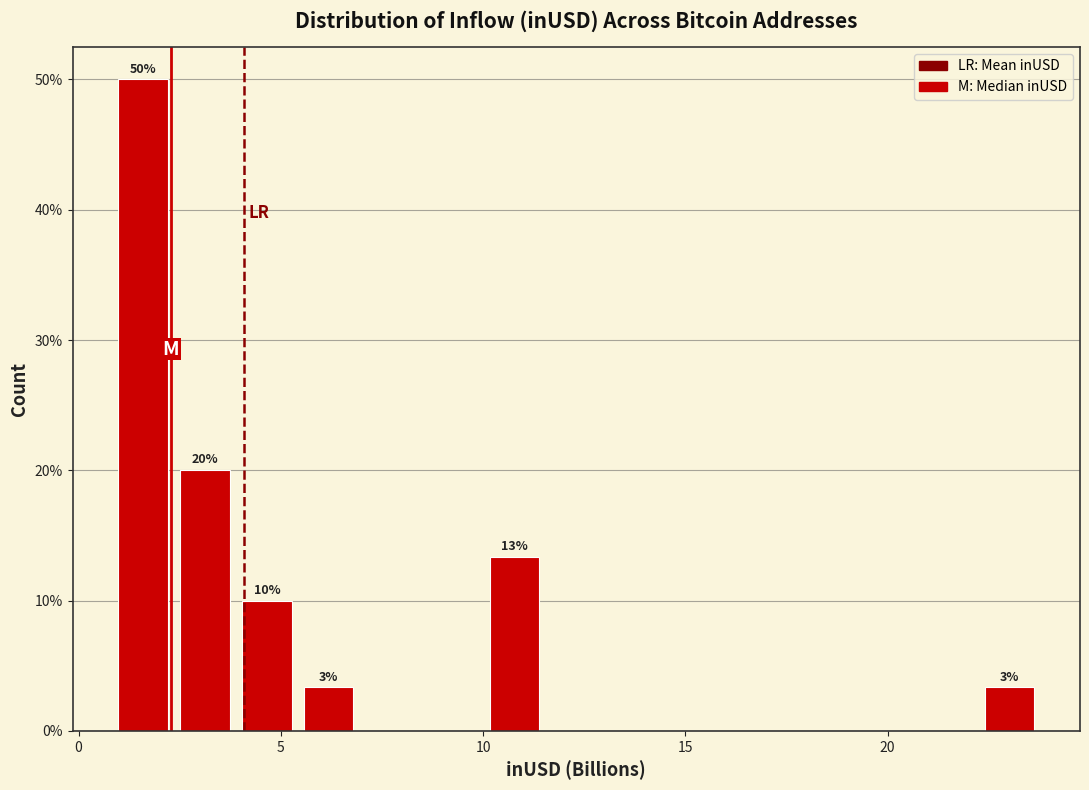

Read against the x-axis, roughly where is the centre of the tallest bar?

1.5